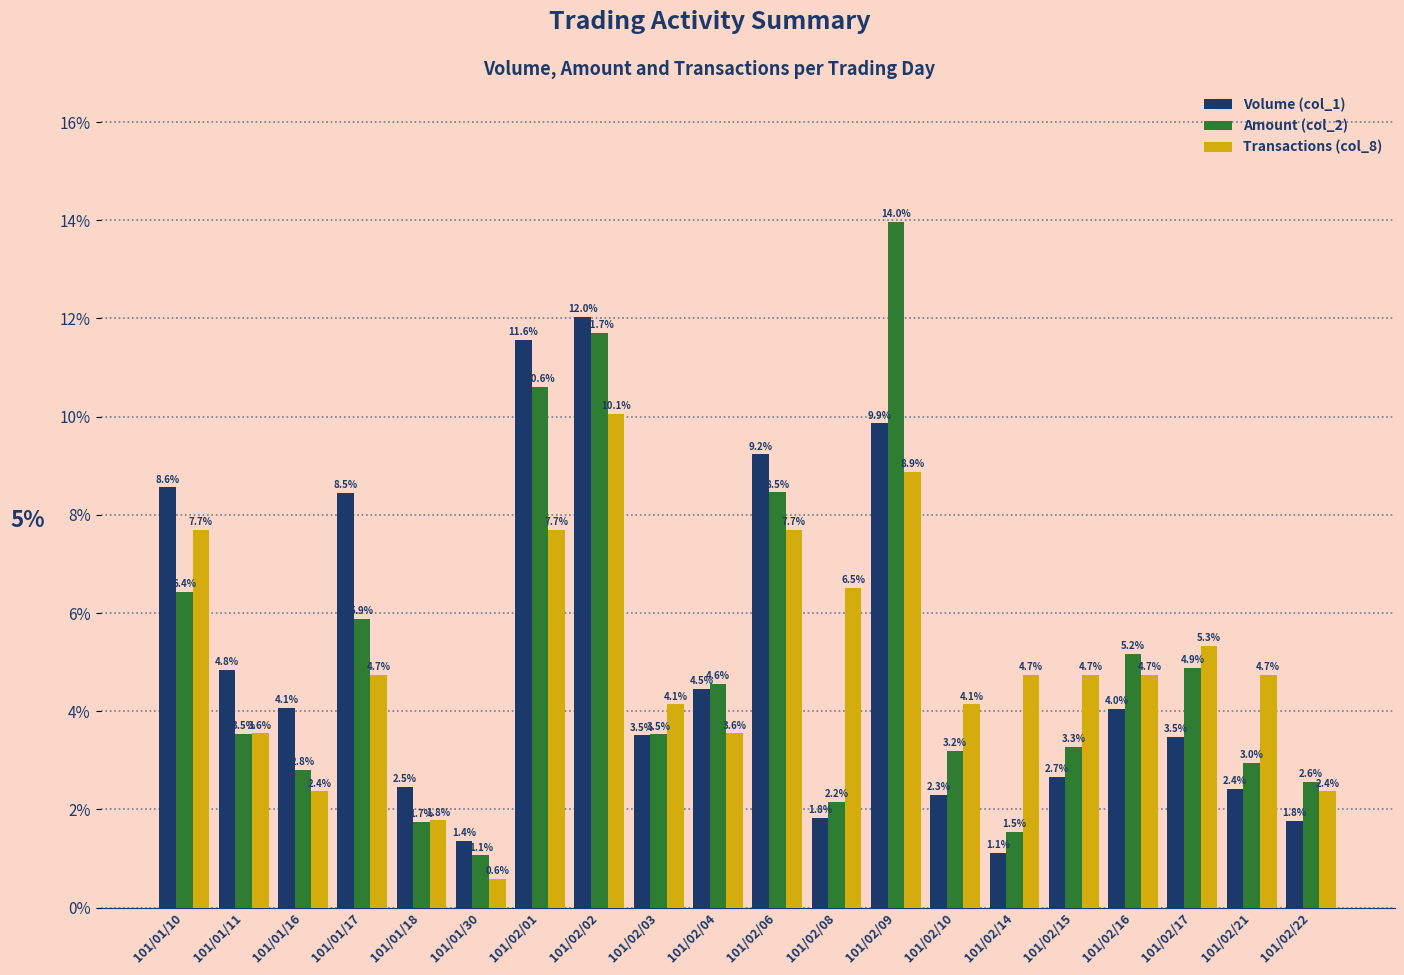

Which category has the lowest value across all series?

101/01/30